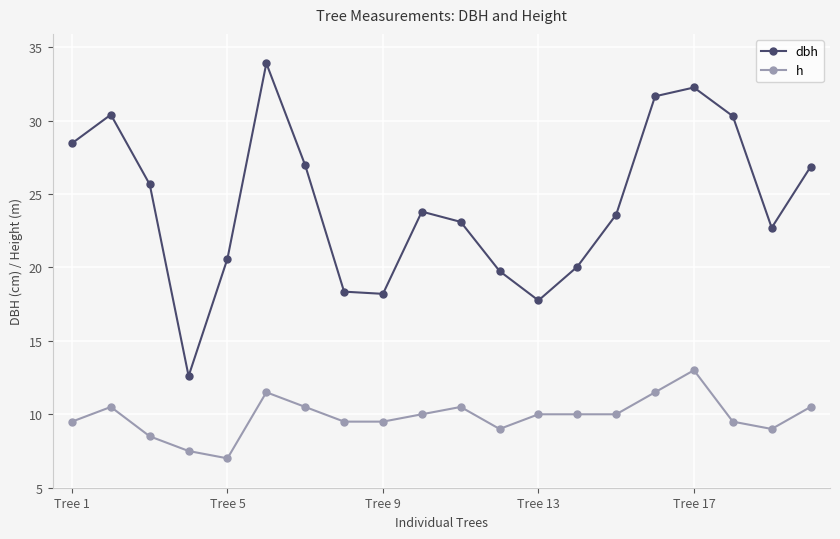

What are all the series names shown in the legend?

dbh, h